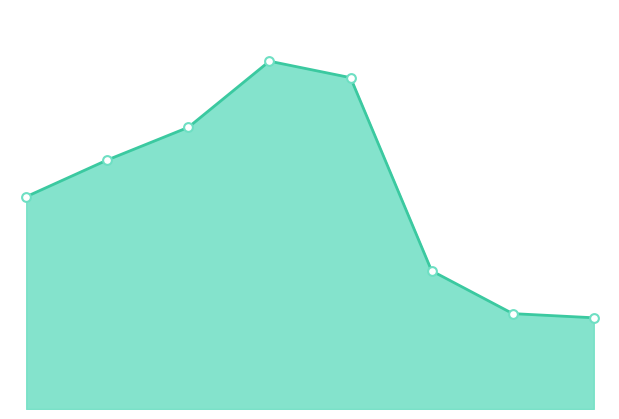

Does the chart have visible grid lines?

No